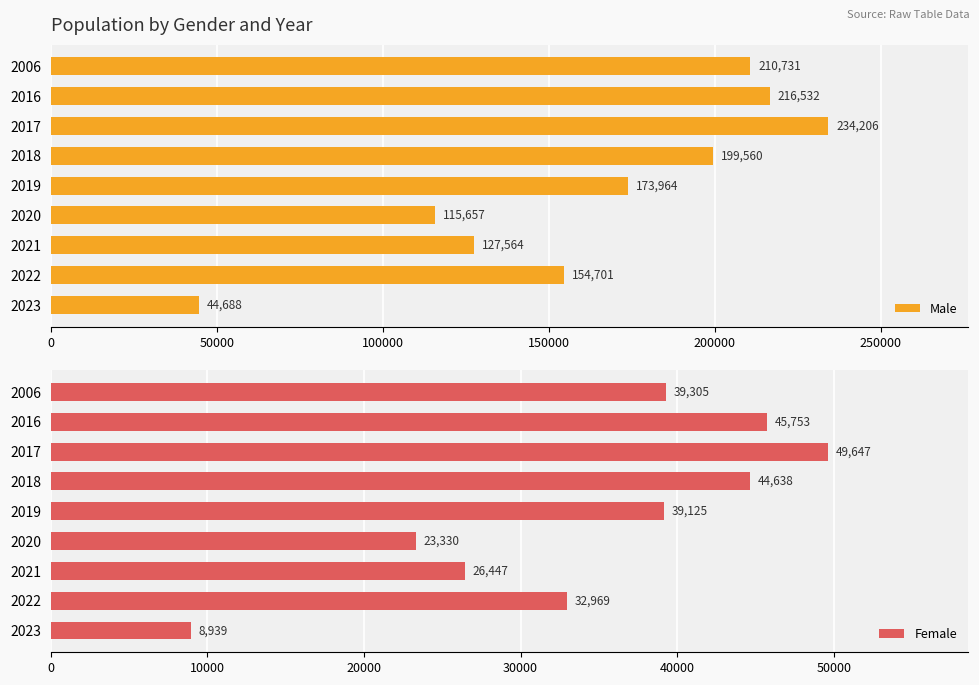

Reading left to right, list all the values displayed in this chart.

Male: 210731	216532	234206	199560	173964	115657	127564	154701	44688
Female: 39305	45753	49647	44638	39125	23330	26447	32969	8939